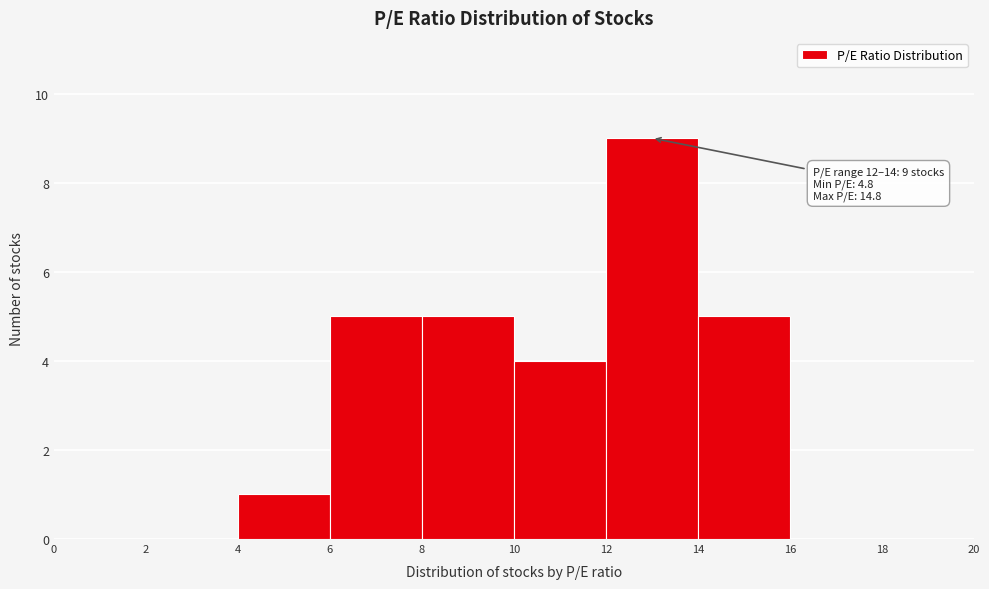

Over which range of the x-axis is the bar tallest?

12 to 14